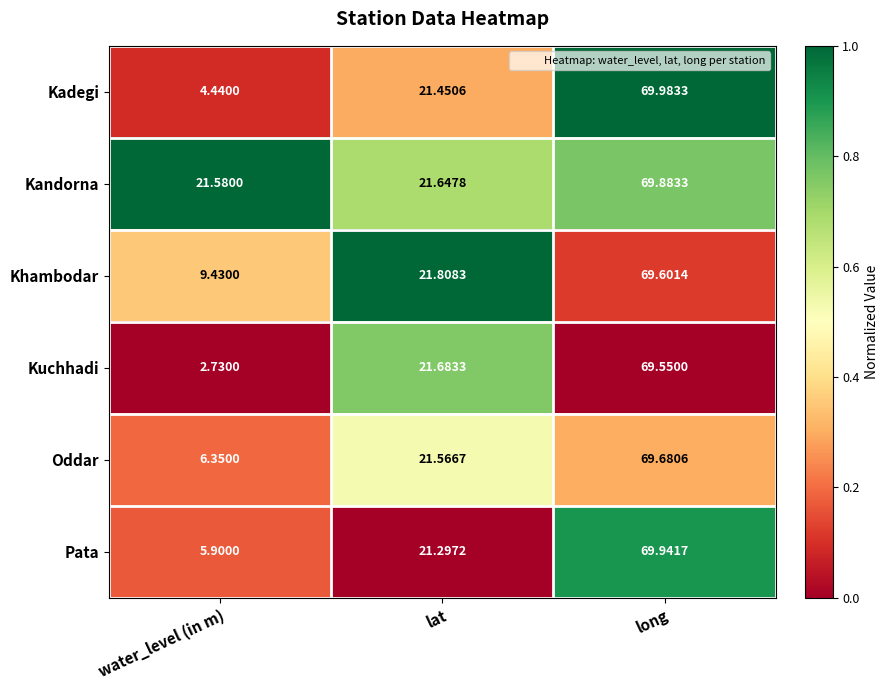

Which category has the highest value across all series?

long